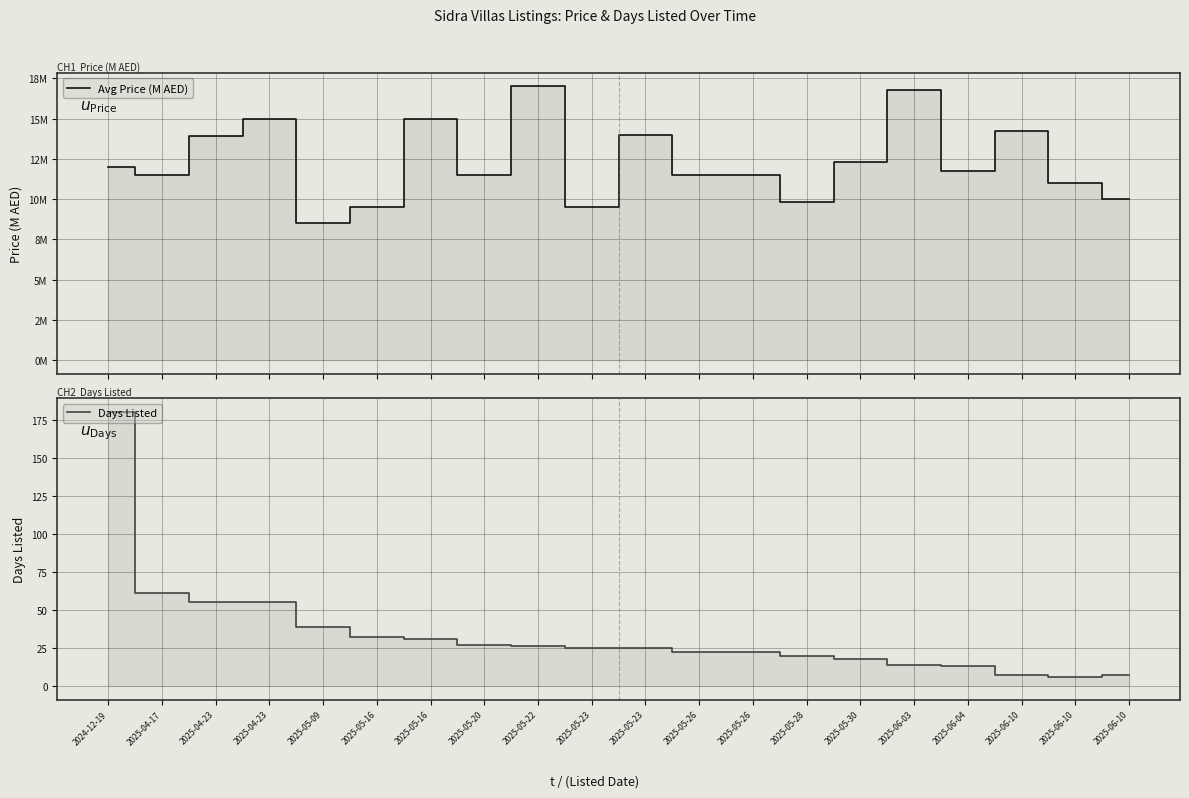

Which series ends up on top after the final intersection of Days Listed and Avg Price (M AED)?

Avg Price (M AED)